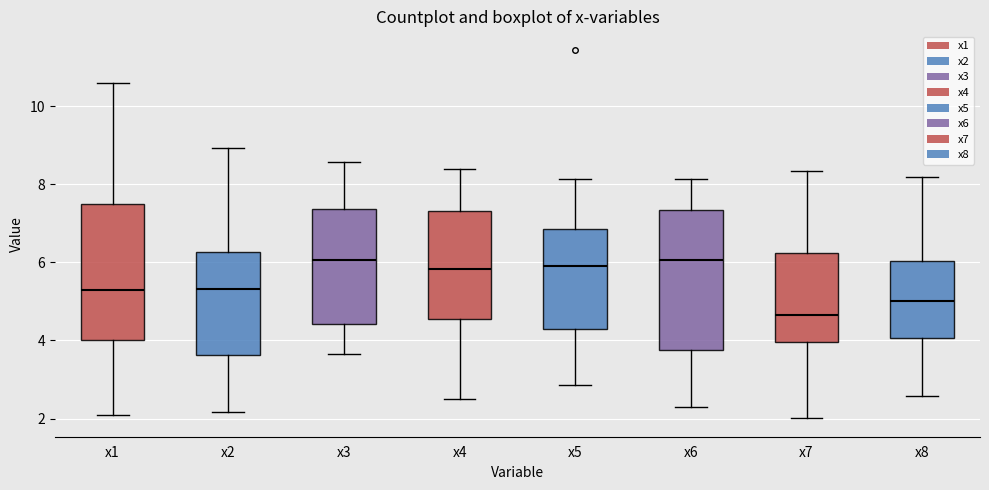

Reading left to right, read every box against the y-axis: the position of its median line, the range the box covers, and the ends of its whiskers. The values are not printed on the chart, so give them approximately, as read against the axis.

x1: median 5.4, box 4.0 to 7.4, whiskers 2.0 to 10.6
x2: median 5.4, box 3.6 to 6.2, whiskers 2.2 to 9.0
x3: median 6.0, box 4.4 to 7.4, whiskers 3.6 to 8.6
x4: median 5.8, box 4.6 to 7.4, whiskers 2.6 to 8.4
x5: median 6.0, box 4.4 to 6.8, whiskers 2.8 to 8.2
x6: median 6.0, box 3.8 to 7.4, whiskers 2.4 to 8.2
x7: median 4.6, box 4.0 to 6.2, whiskers 2.0 to 8.4
x8: median 5.0, box 4.0 to 6.0, whiskers 2.6 to 8.2